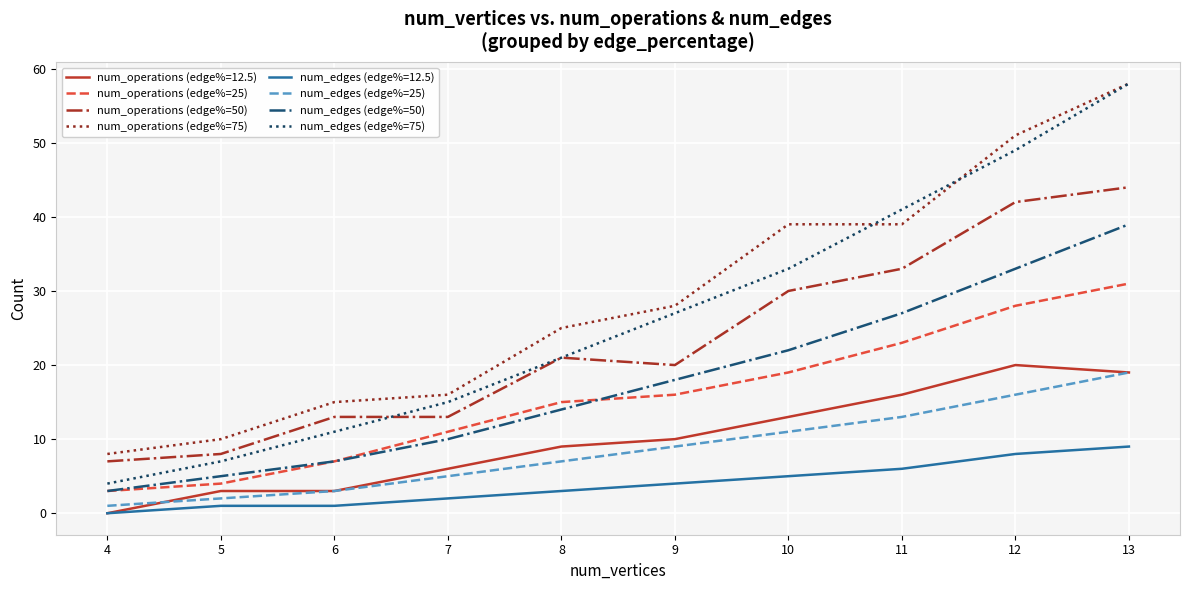

True or false: num_operations (edge%=25) has more than 0 points higher than both neighbors.

False